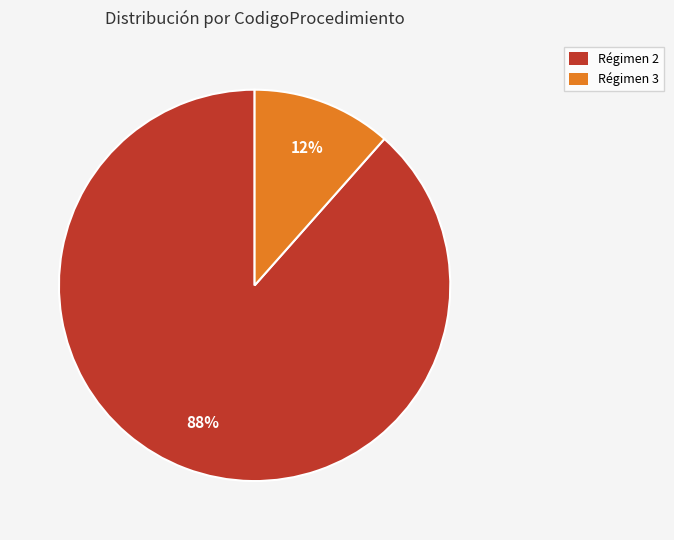

To the nearest percent, what is the combined percentage of Régimen 3 and Régimen 2?

100%